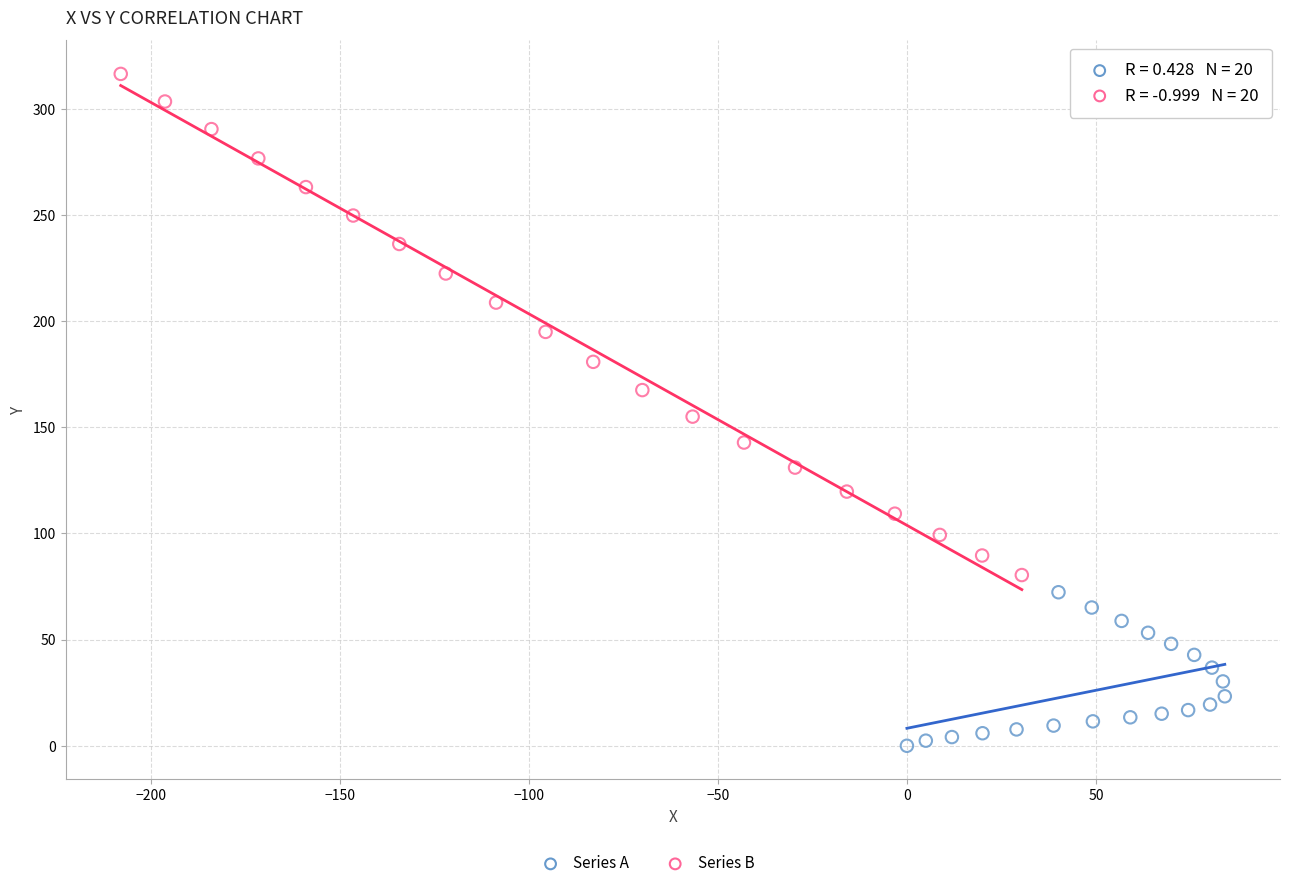

Which series has the widest spread of Y values?

Series B